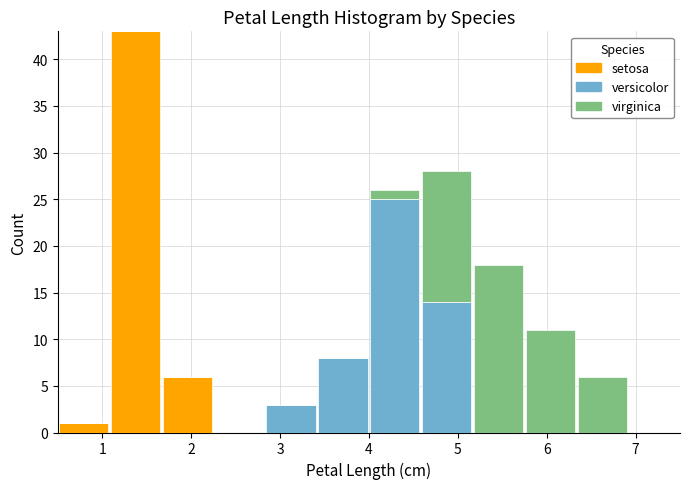

Reading left to right, transcribe this chart: for each stacked bar, give the range it covers on the x-axis and its total height. Neither the bar edges nor the heights are printed on the chart, so give them approximately, as read against the axes.

0.5 to 1.1: 1
1.1 to 1.7: 43
1.7 to 2.3: 6
2.3 to 2.8: 0
2.8 to 3.4: 3
3.4 to 4.0: 8
4.0 to 4.6: 26
4.6 to 5.2: 28
5.2 to 5.8: 18
5.8 to 6.3: 11
6.3 to 6.9: 6
6.9 to 7.5: 0